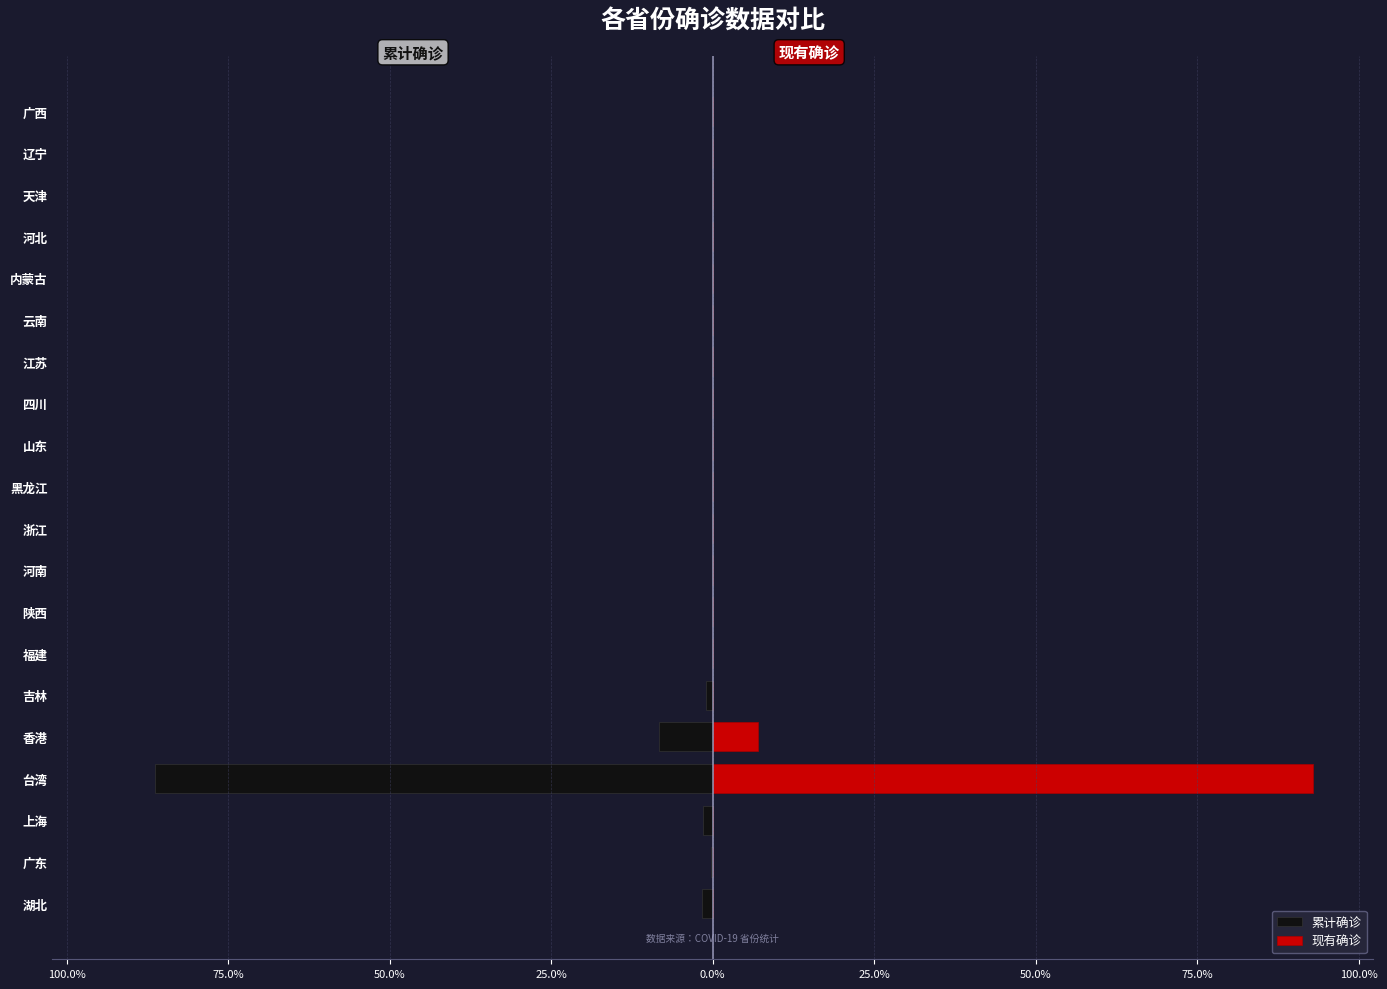

Which series has the largest range (max minus min)?

现有确诊